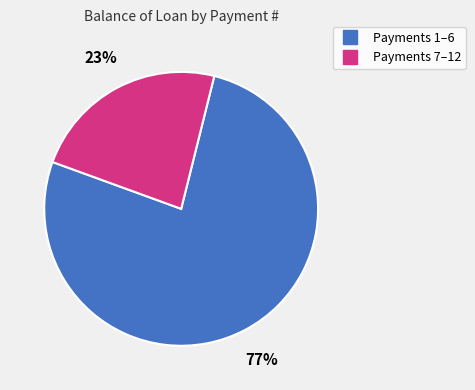

Does any single category account for the majority?

Yes